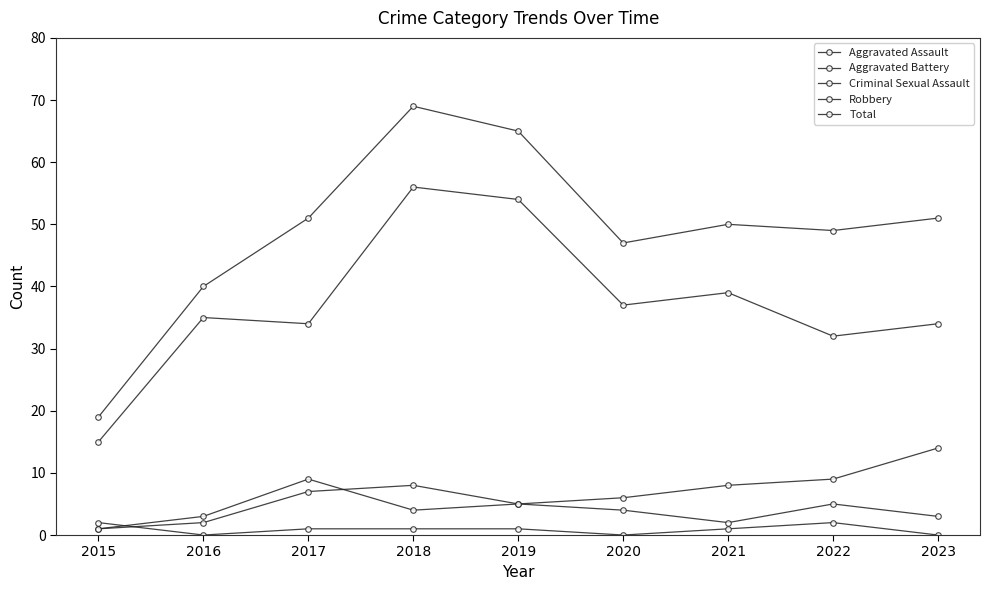

Rank the categories by Robbery value from highest to lowest.

2018, 2019, 2021, 2020, 2016, 2017, 2023, 2022, 2015